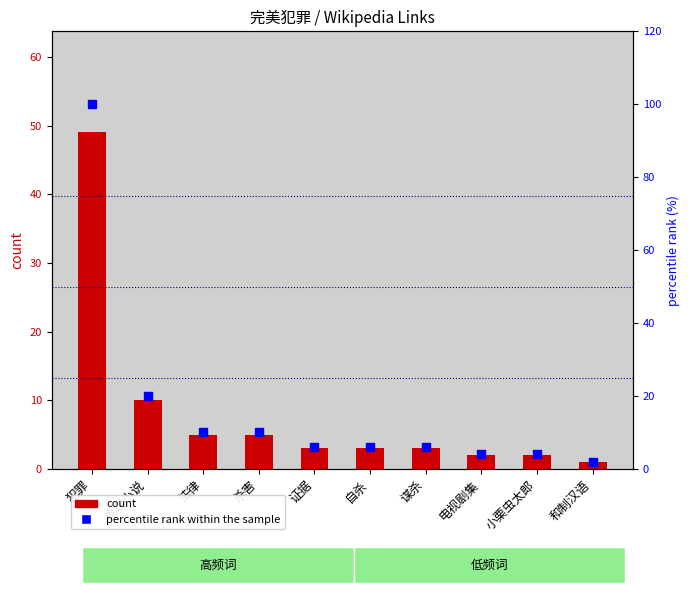

Which series has the largest total across all categories?

percentile rank within the sample